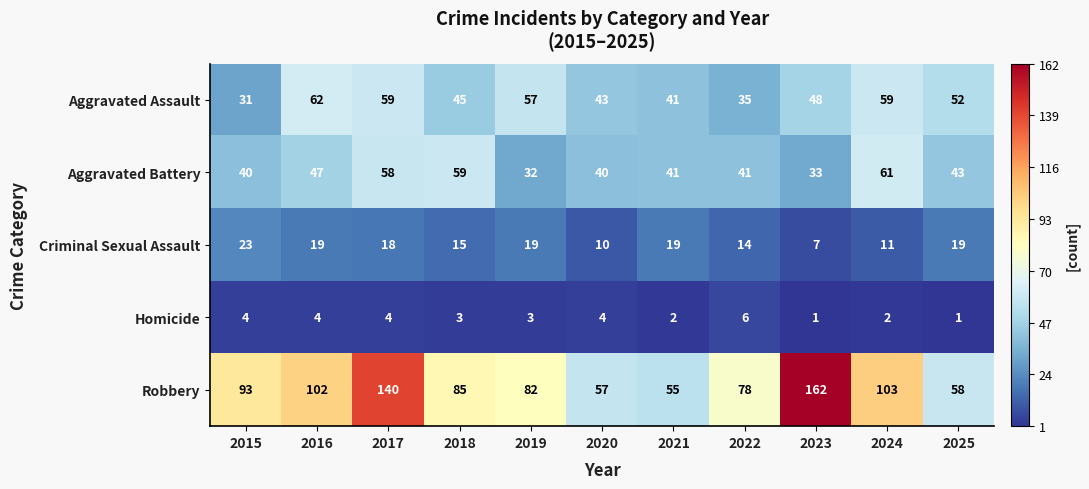

Read the Aggravated Battery value at 2023, to the nearest 10.

30